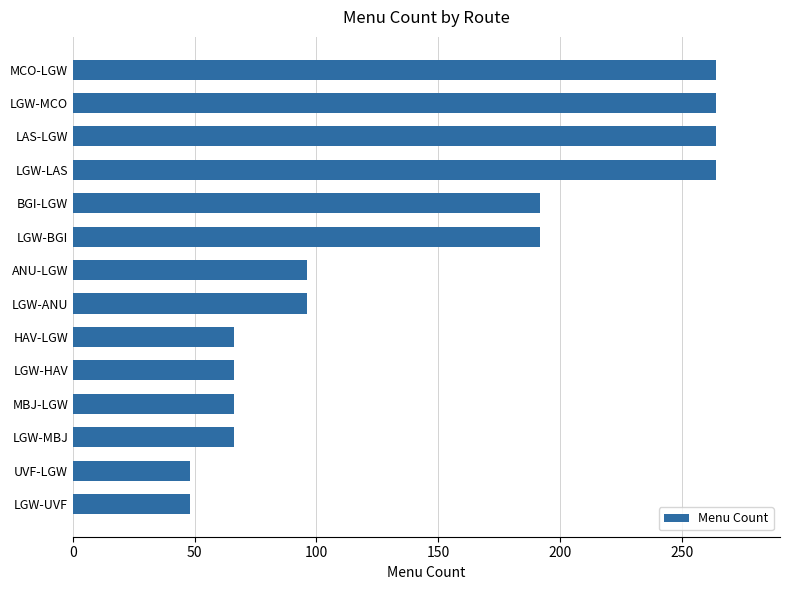

What is the average value?

142